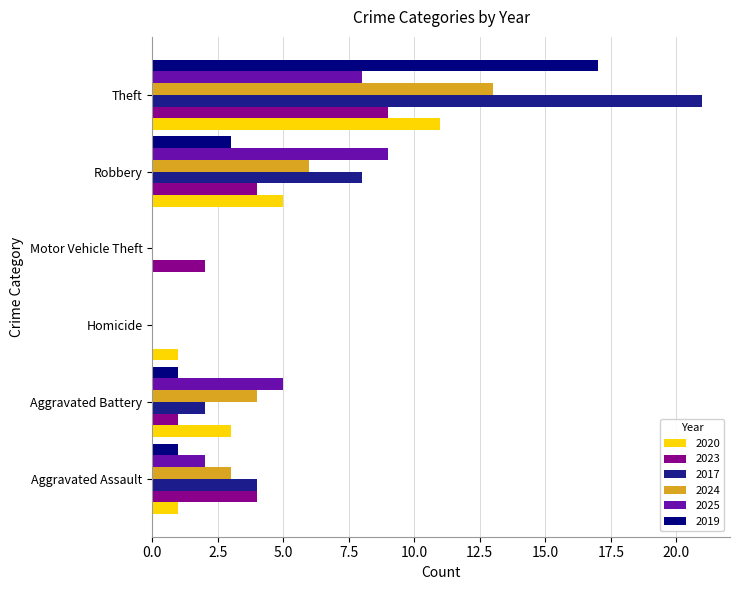

Between Homicide and Theft, which series saw the biggest shift?

2017